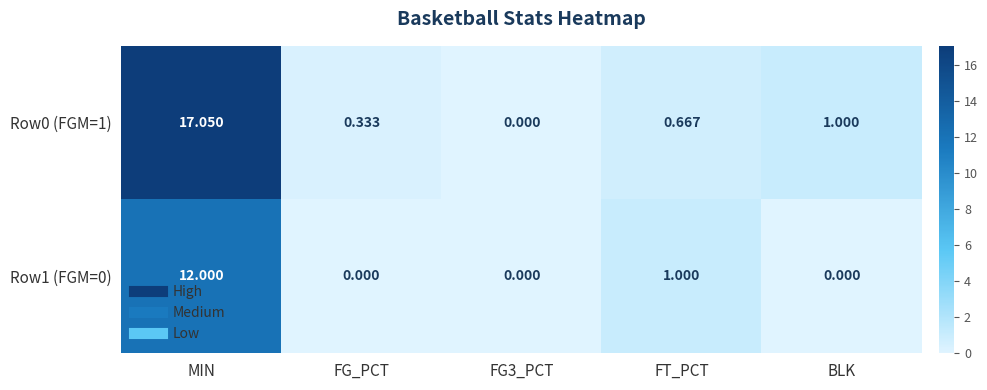

At which category is the sum across all series the highest?

MIN